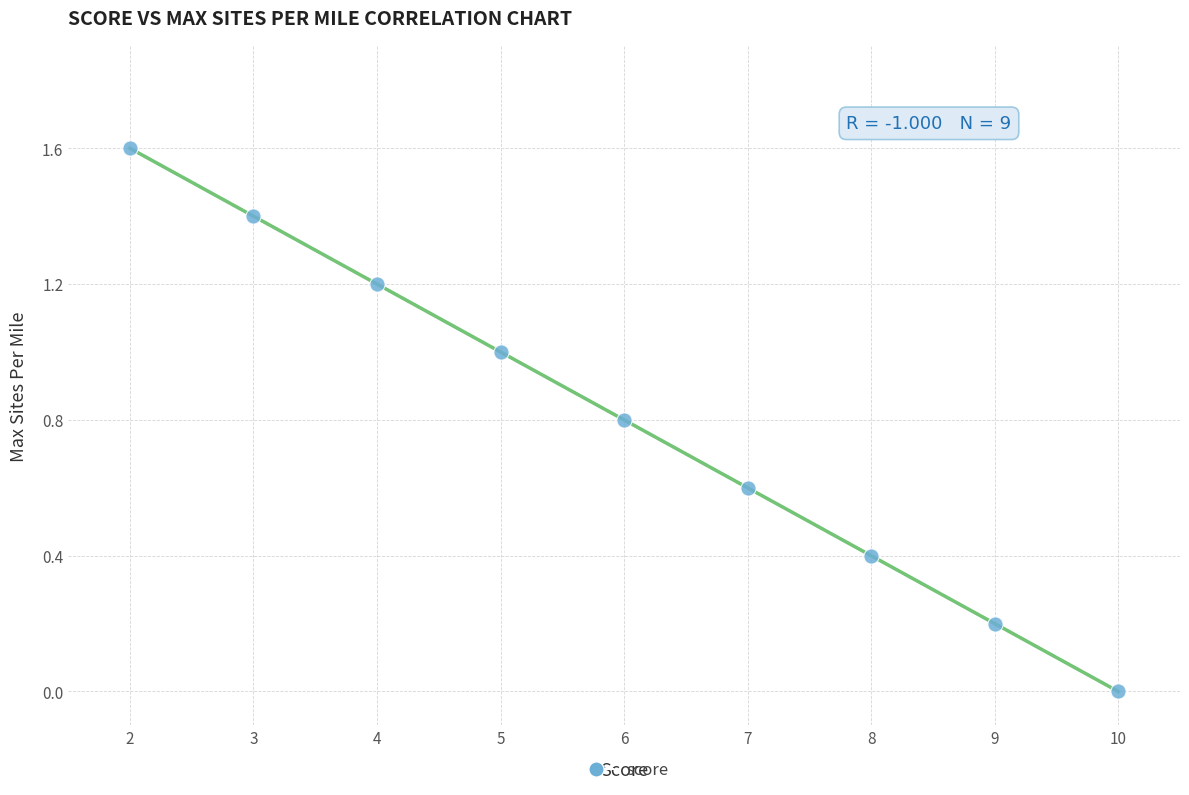

What is the average X value?

6.0